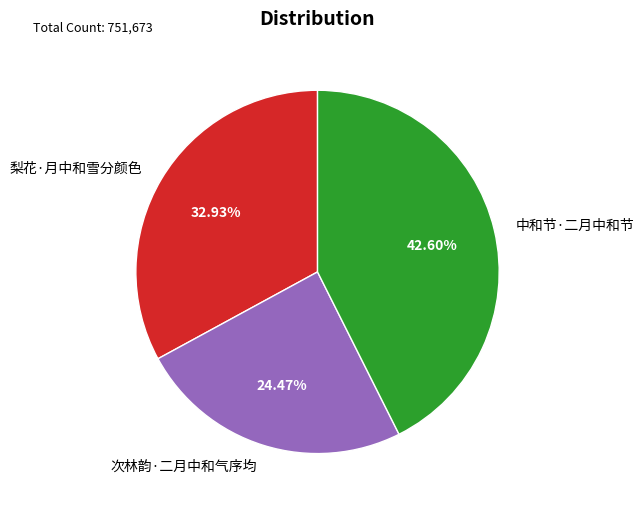

What portion of the pie excludes 梨花·月中和雪分颜色?

67.1%